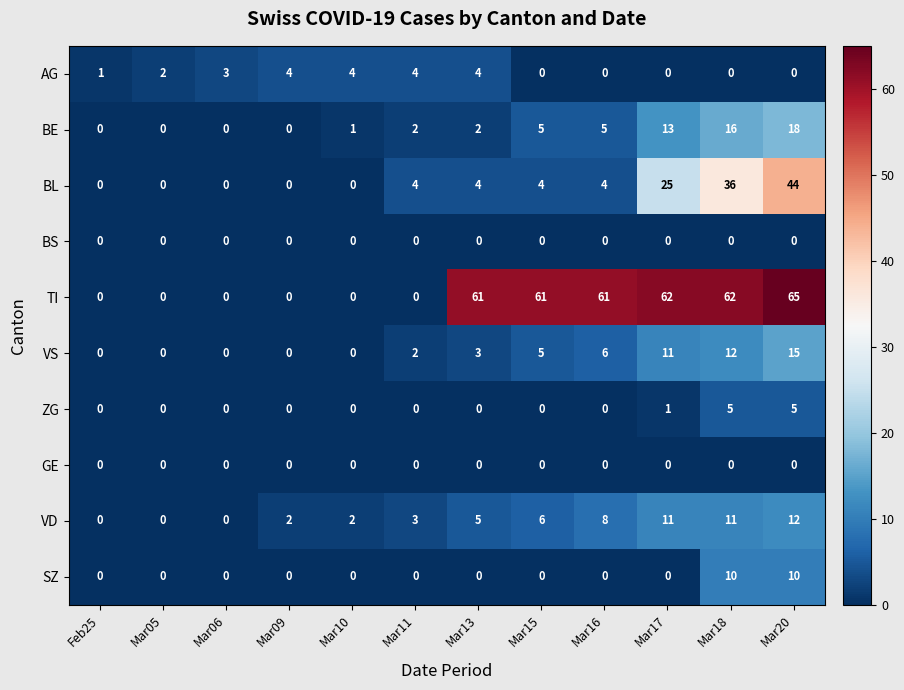

Which label corresponds to the largest value in the chart?

Mar20